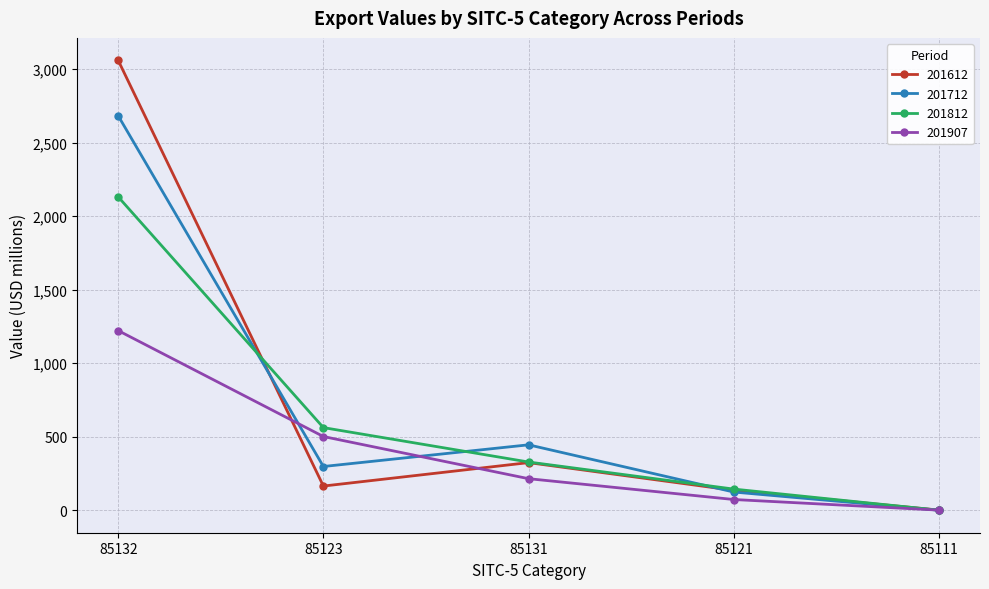

Read the 201712 value at 85131.

445.0